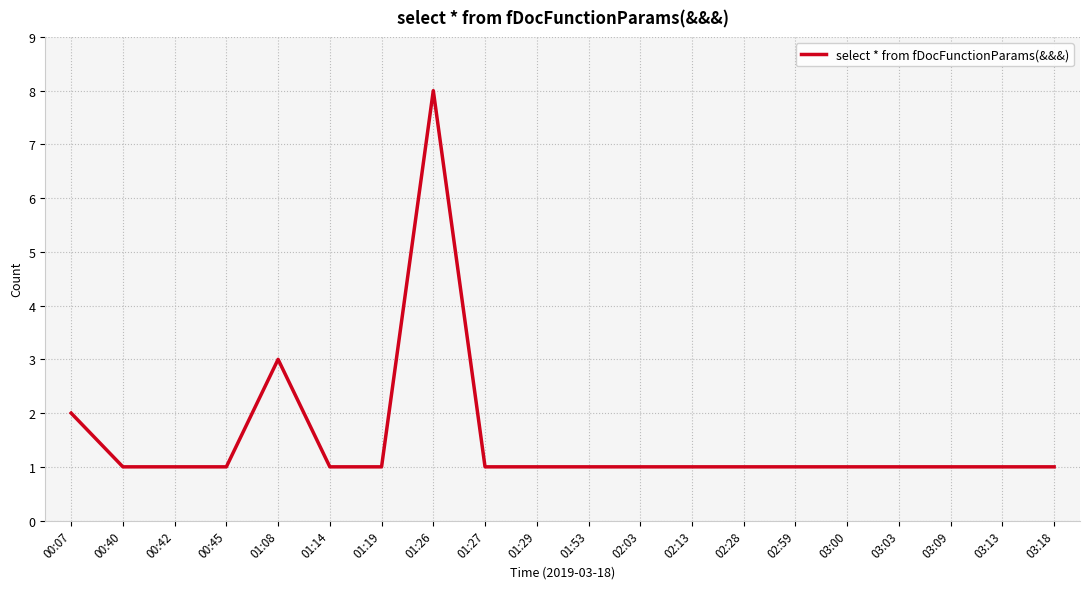

Reading left to right, list all the values displayed in this chart.

2	1	1	1	3	1	1	8	1	1	1	1	1	1	1	1	1	1	1	1